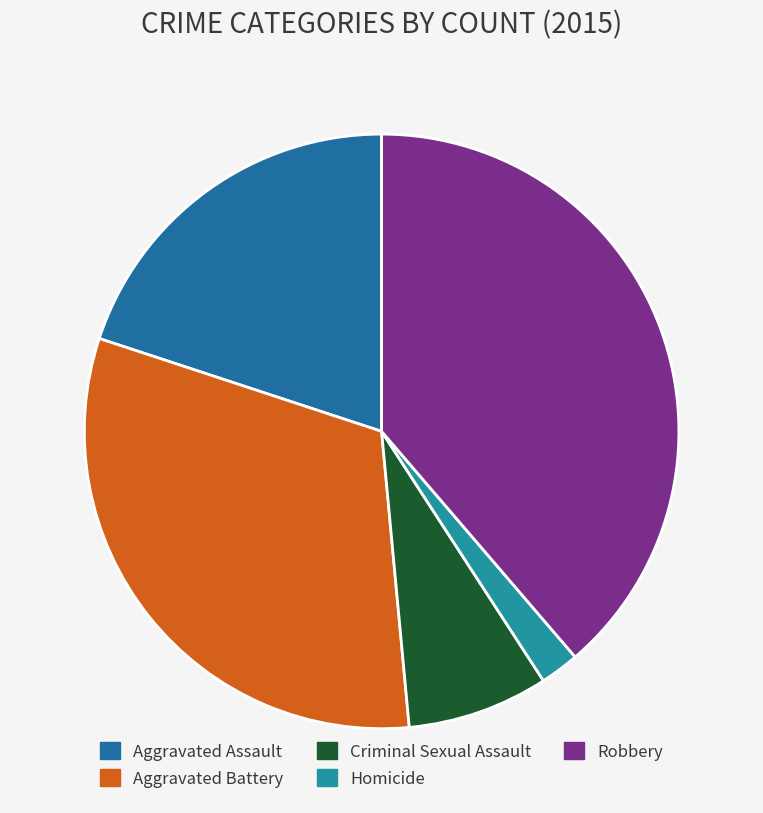

What percentage is the Aggravated Assault slice, to the nearest percent?

20%